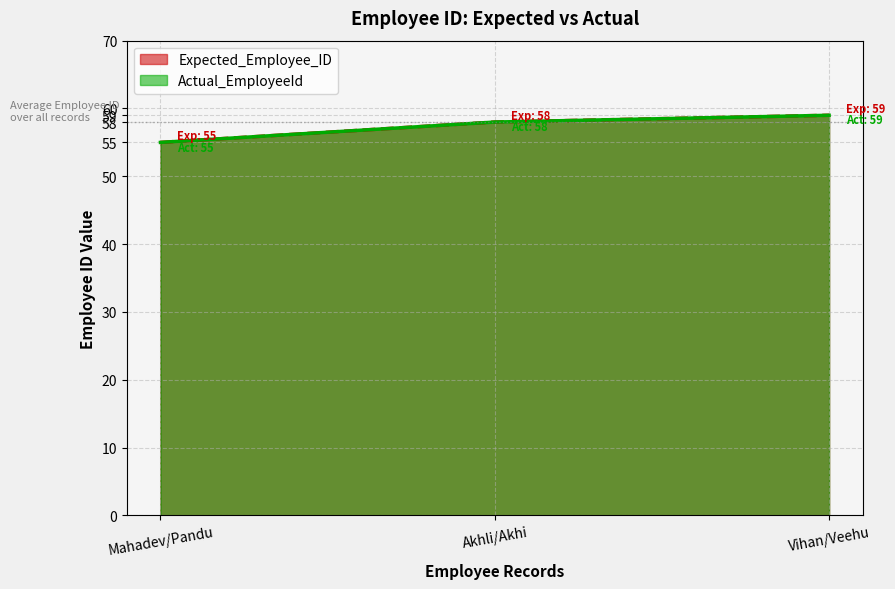

What is the label of the 1st point from the left?

Mahadev/Pandu